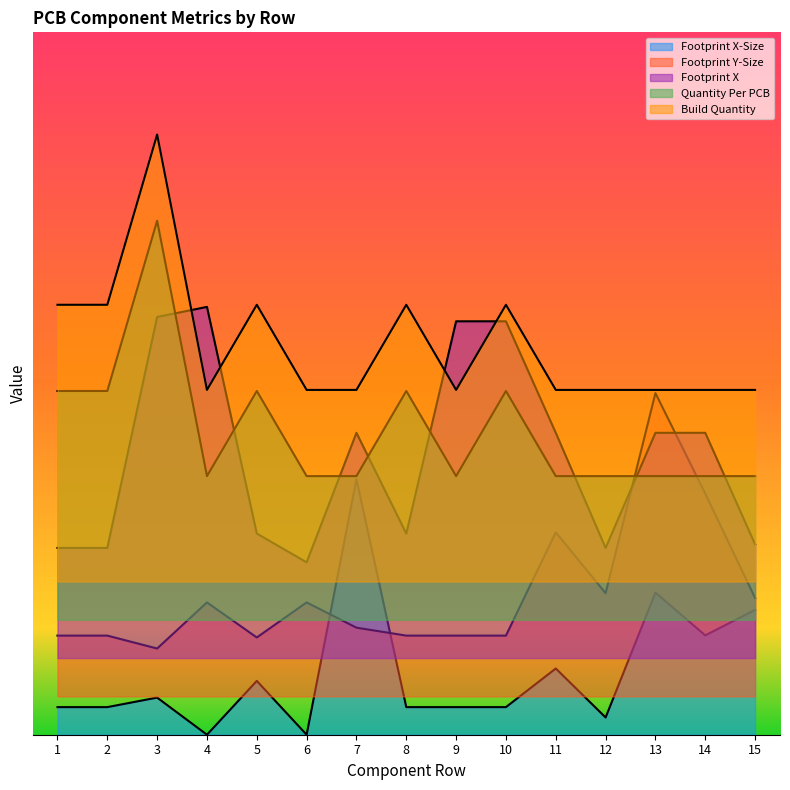

Which series has the largest total across all categories?

Build Quantity